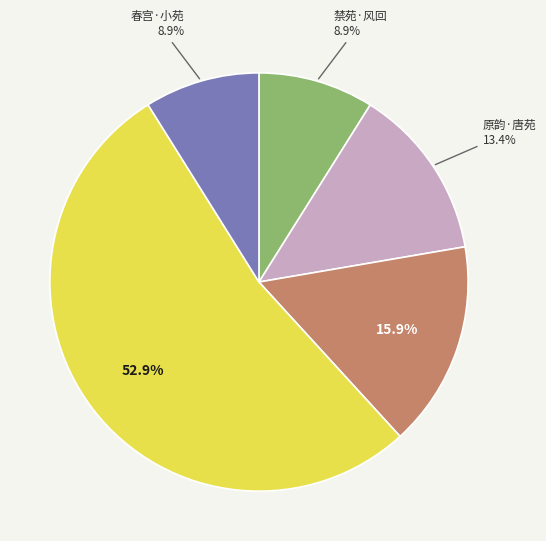

Is there a majority slice in this chart?

Yes